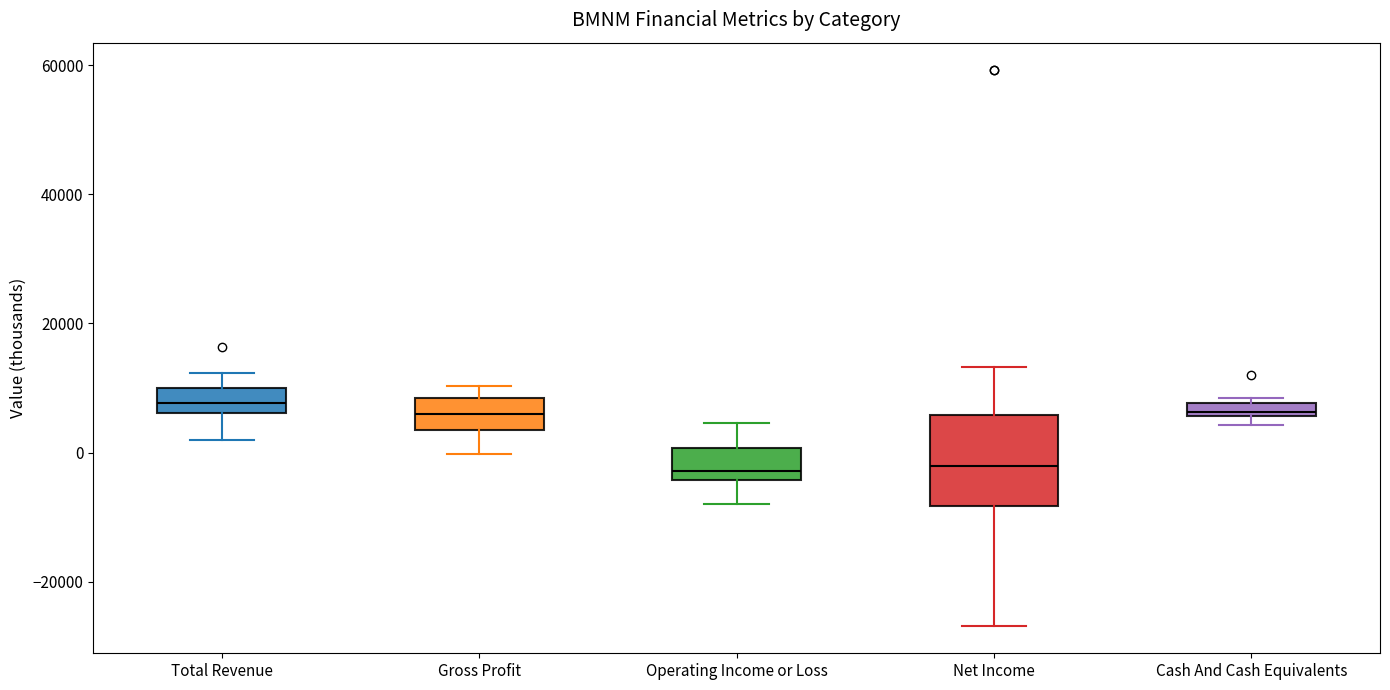

Comparing the boxes themselves (not the whiskers), which one is the tallest?

Net Income